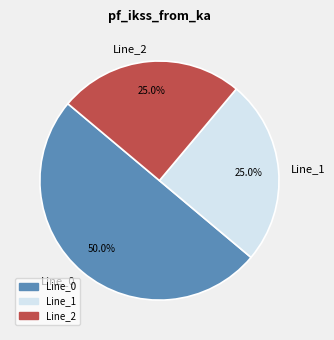

To the nearest percent, what is the difference between the largest and smallest slice percentages?

25%